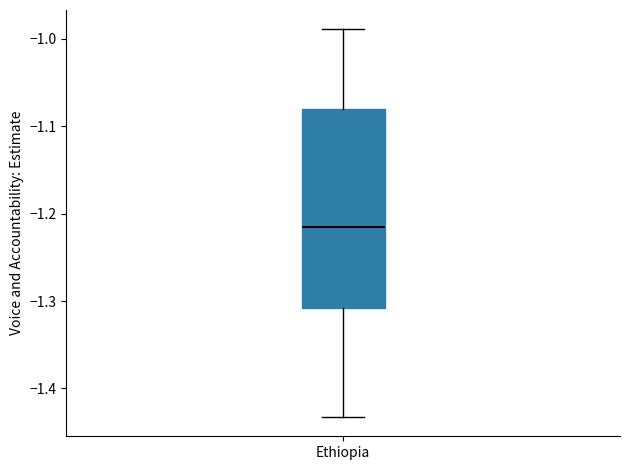

Transcribe this box plot: give where the median line is, the range the box spans, and where the two whiskers end, as read against the y-axis. The values are not printed on the chart, so give them approximately, as read against the axis.

median -1.21, box -1.31 to -1.08, whiskers -1.43 to -0.99